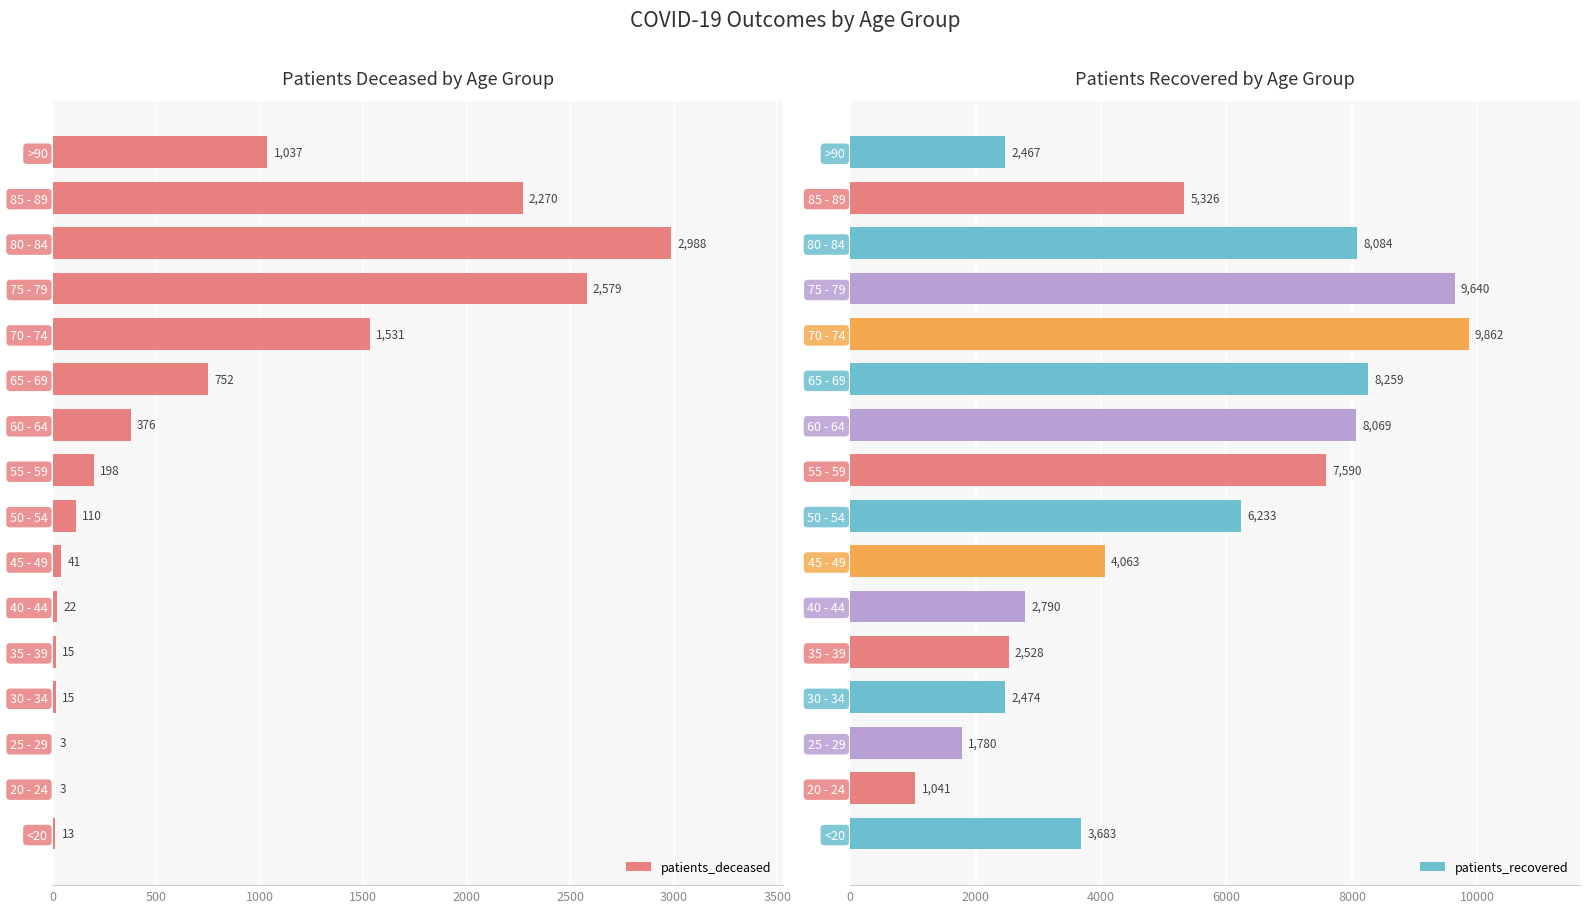

At which label does patients_deceased reach its peak?

80 - 84